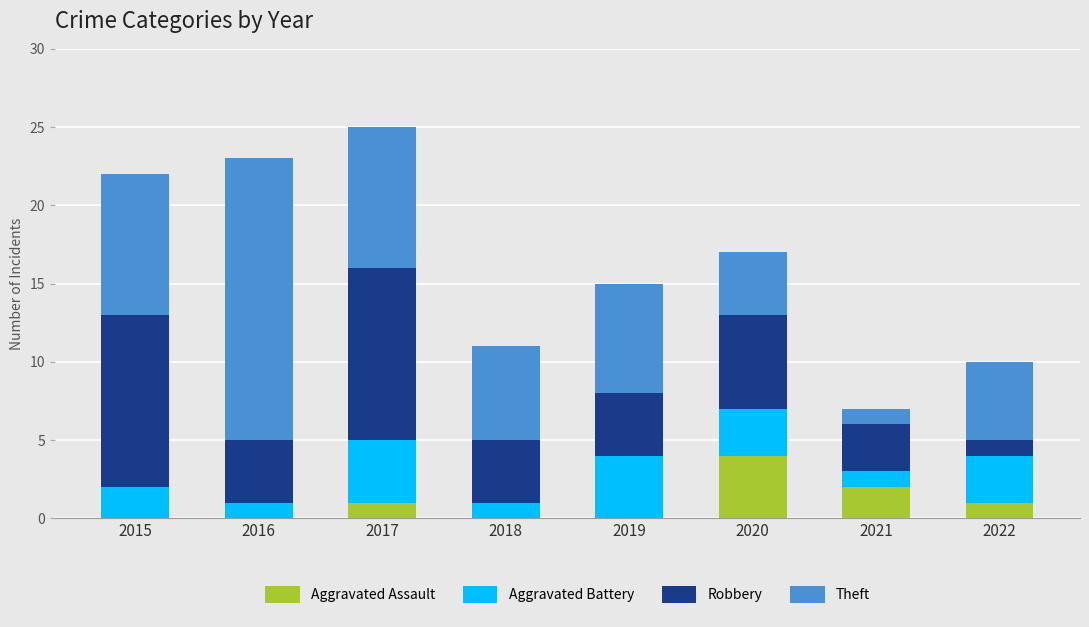

The value of Aggravated Assault at 2022 is 1. True or false?

True